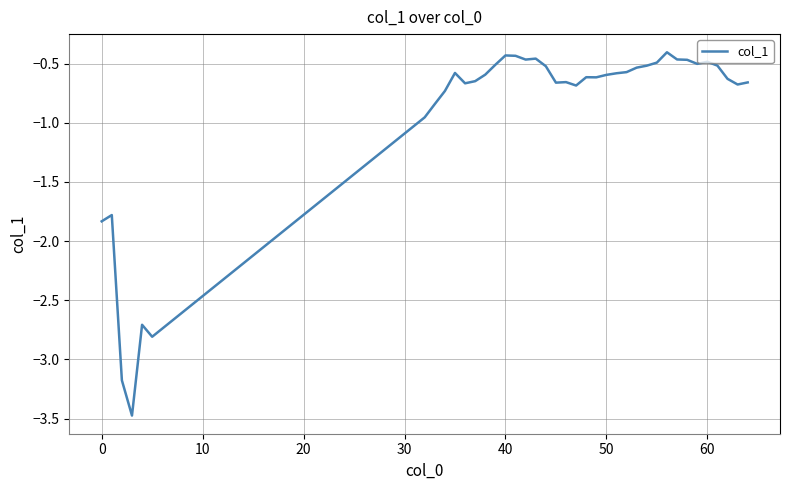

Is it true that the value at 0 is -1.8?

True